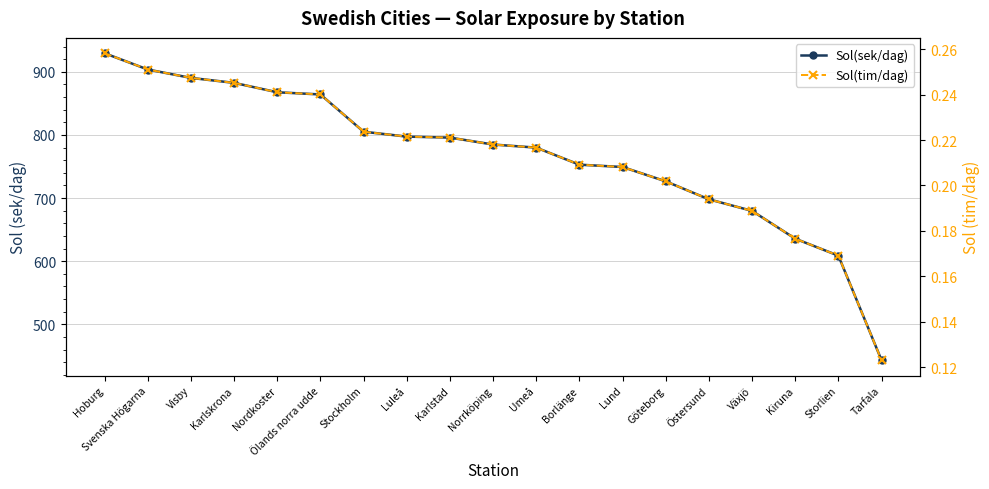

What is the maximum value for Sol(tim/dag)?

0.3